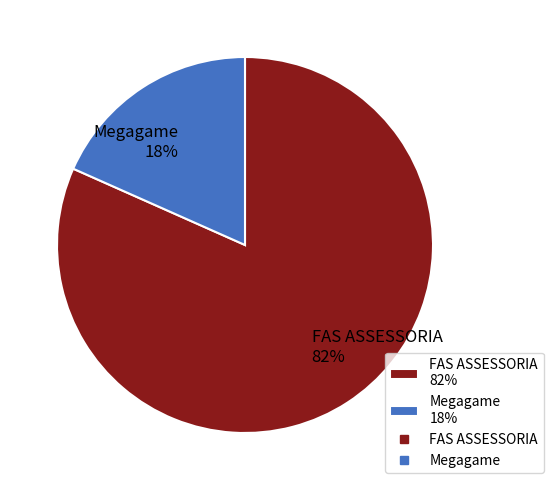

Is there any slice that represents more than half of the pie?

Yes